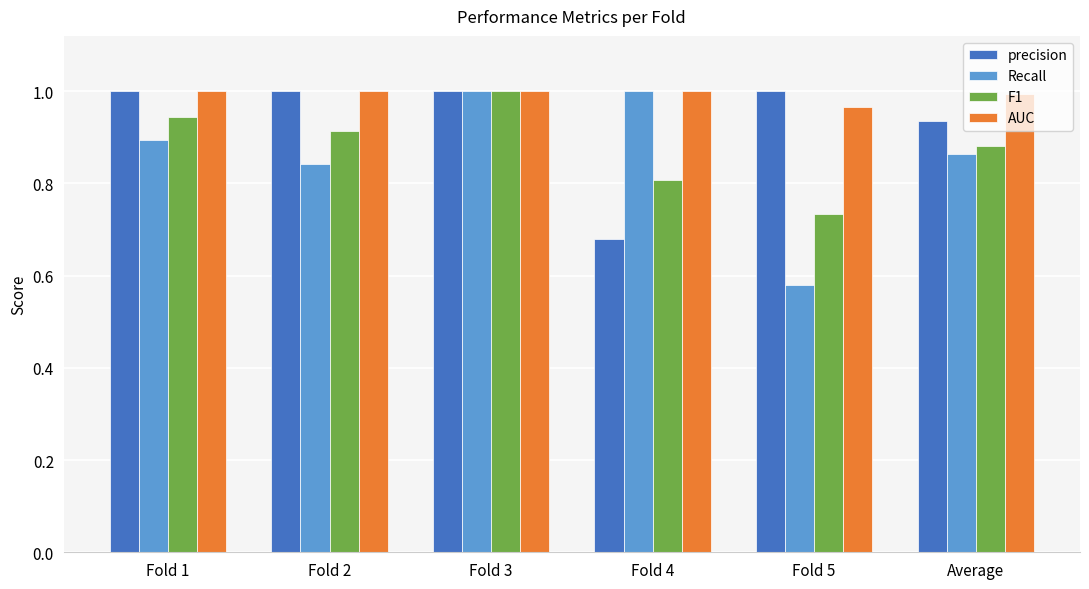

At how many categories does at least one series exceed 0?

6